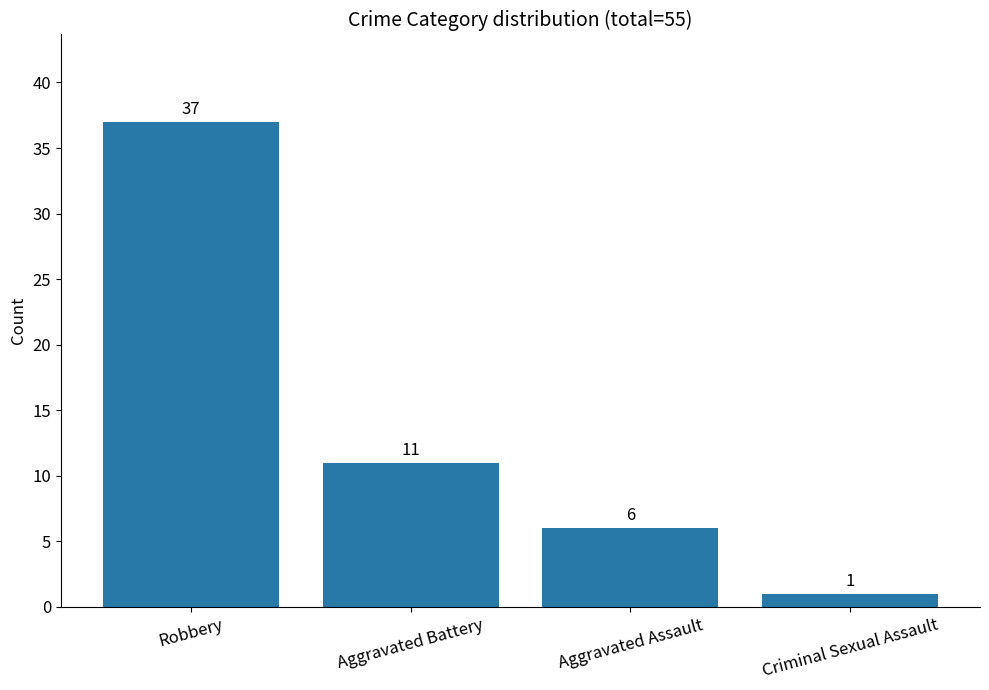

Which label corresponds to the largest value in the chart?

Robbery